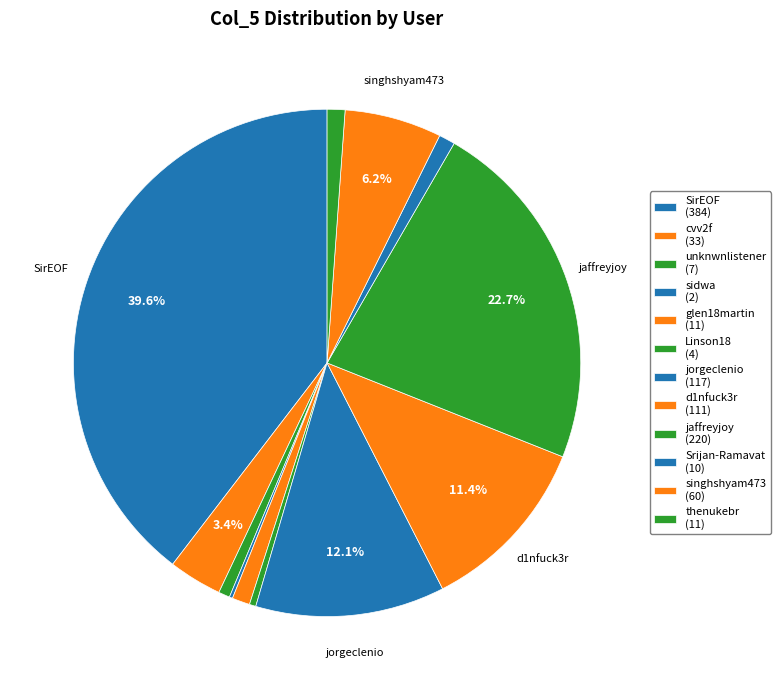

What is the total percentage of Linson18 and jorgeclenio?

12.5%